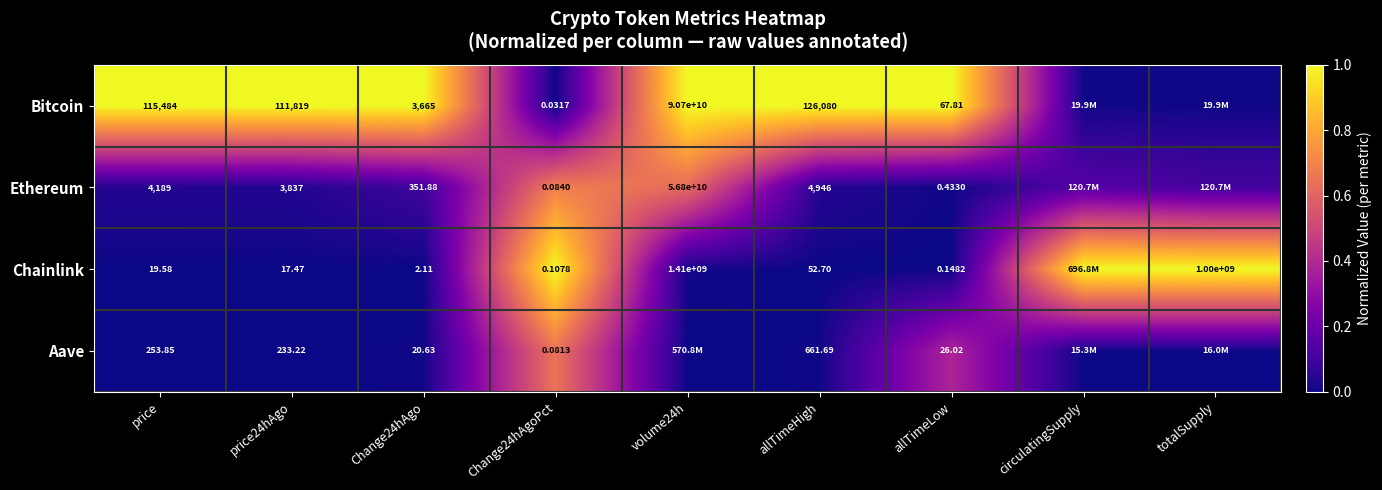

How many data points does each series have?

9